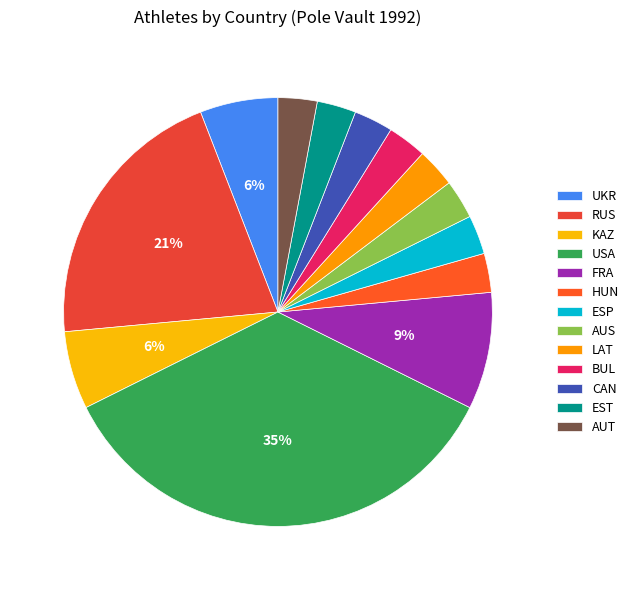

How many segments does this pie chart have?

13